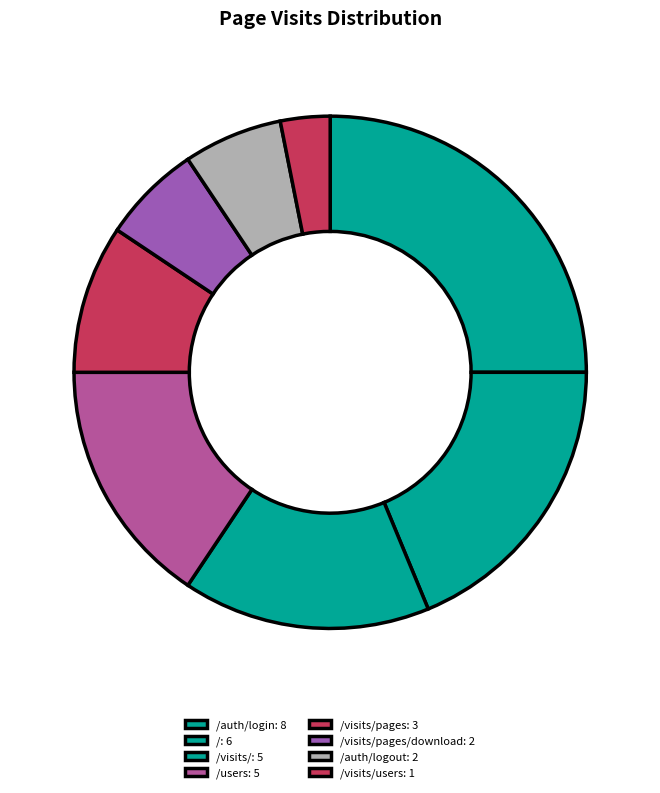

How many segments does this pie chart have?

8